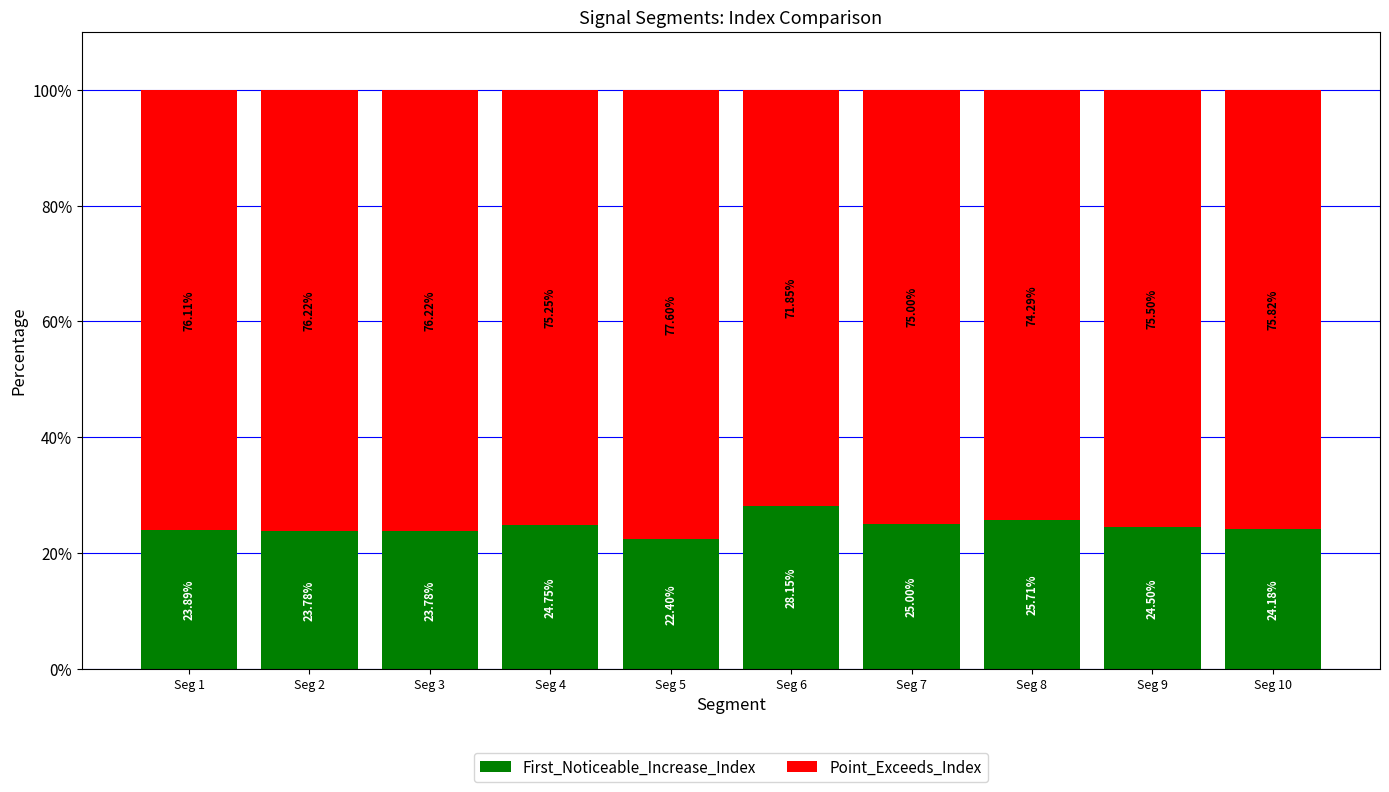

What is the total value across all series at Seg 10?

100.0